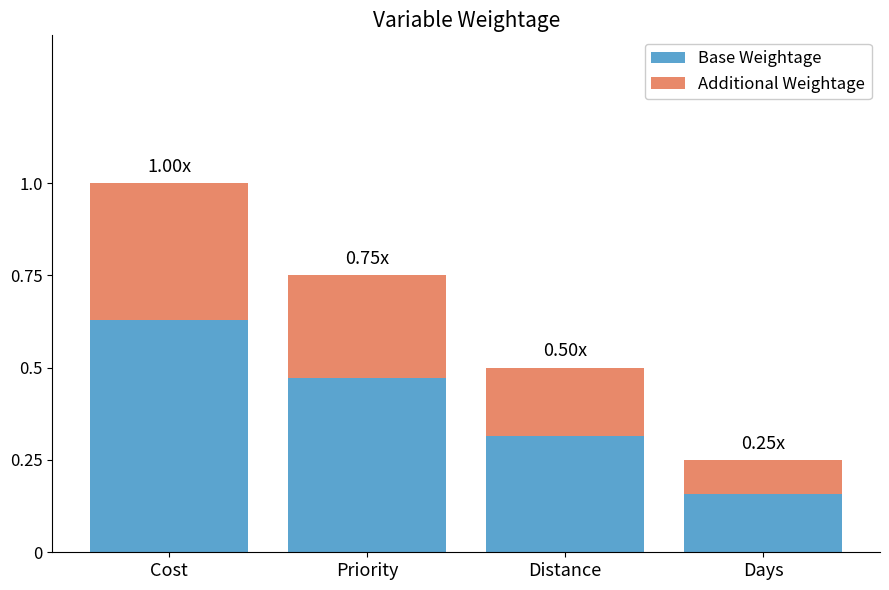

How many distinct data groups are displayed?

2